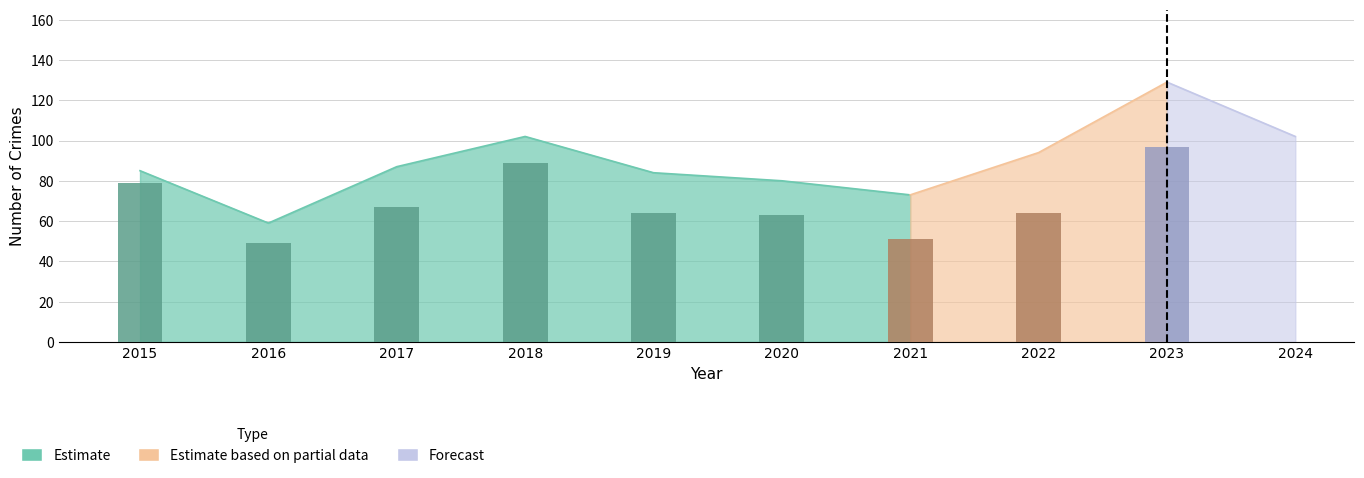

The Theft series shows 75 at 2021. True or false?

False